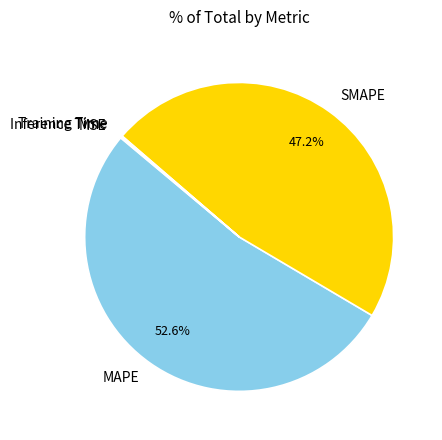

To the nearest percent, what is the average slice percentage?

20%